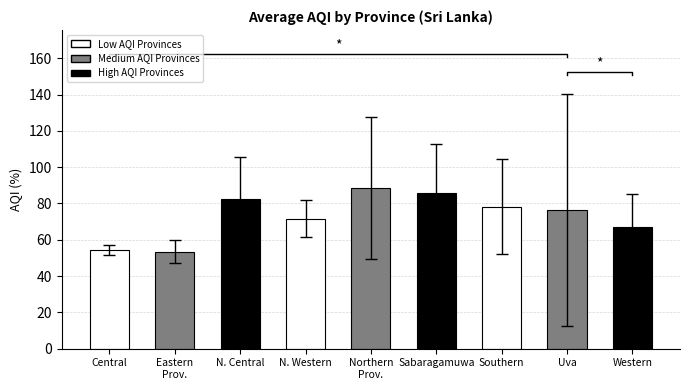

Does the chart contain stacked bars?

No